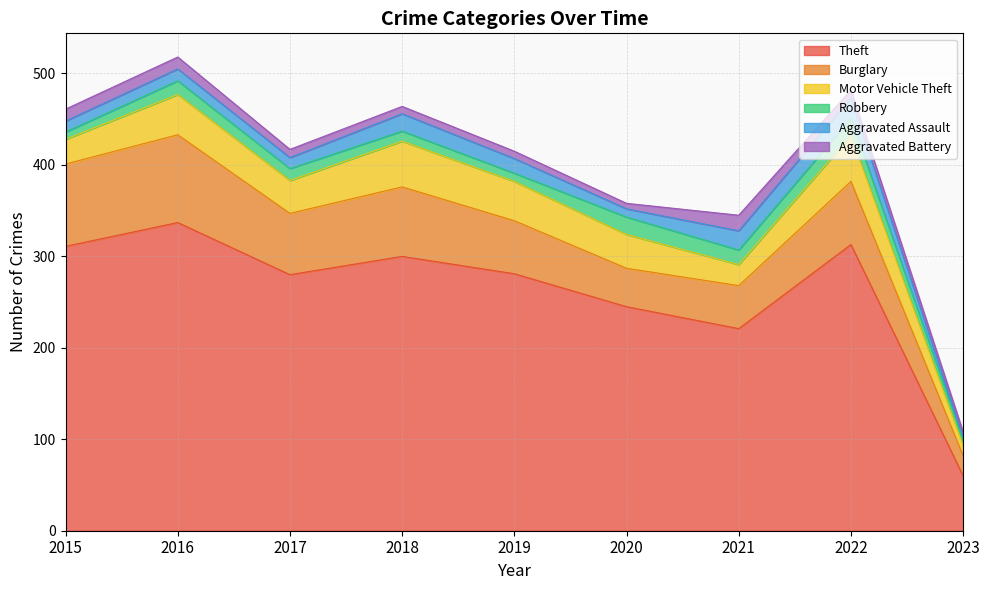

Where is the first local minimum for Aggravated Battery?

2020